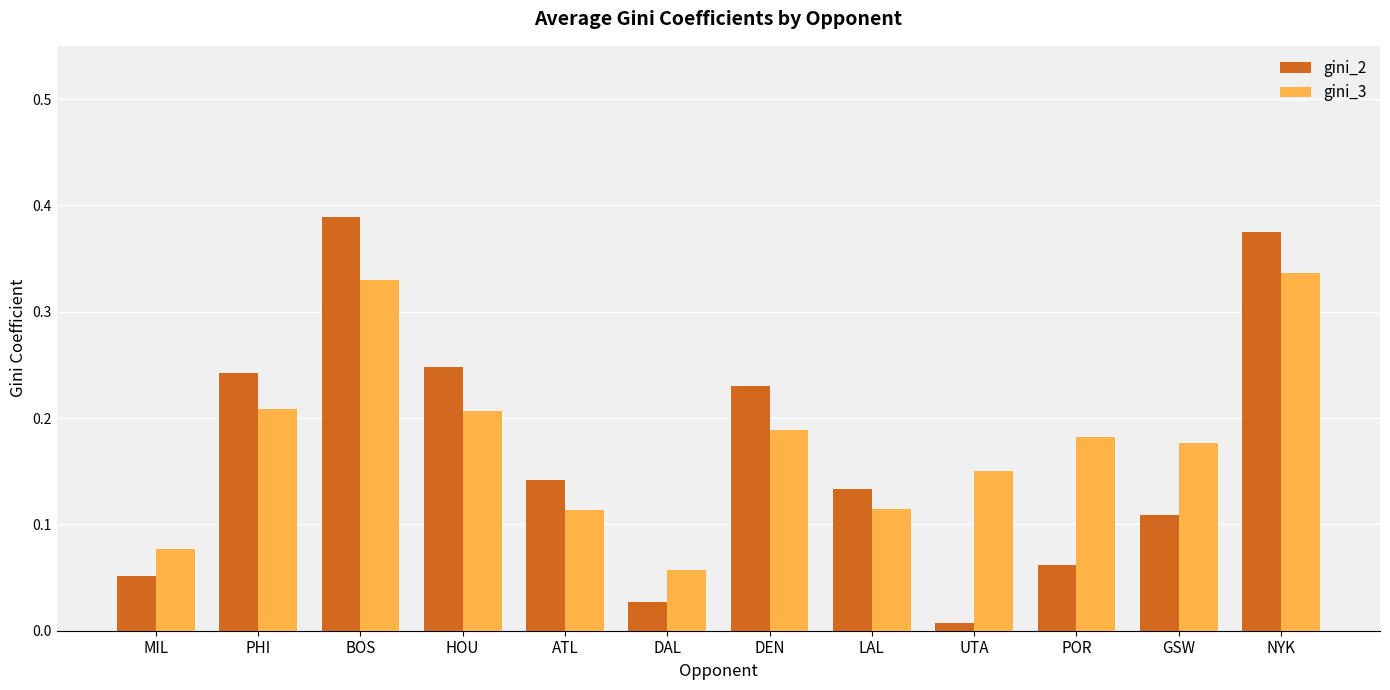

Rank the series by their maximum value, from highest to lowest.

gini_2, gini_3